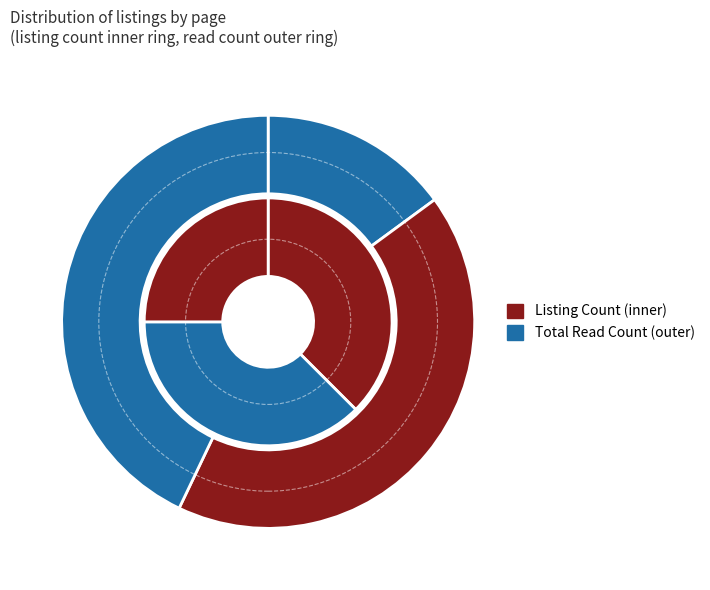

The Page 1 slice represents 36% of the pie. True or false?

False